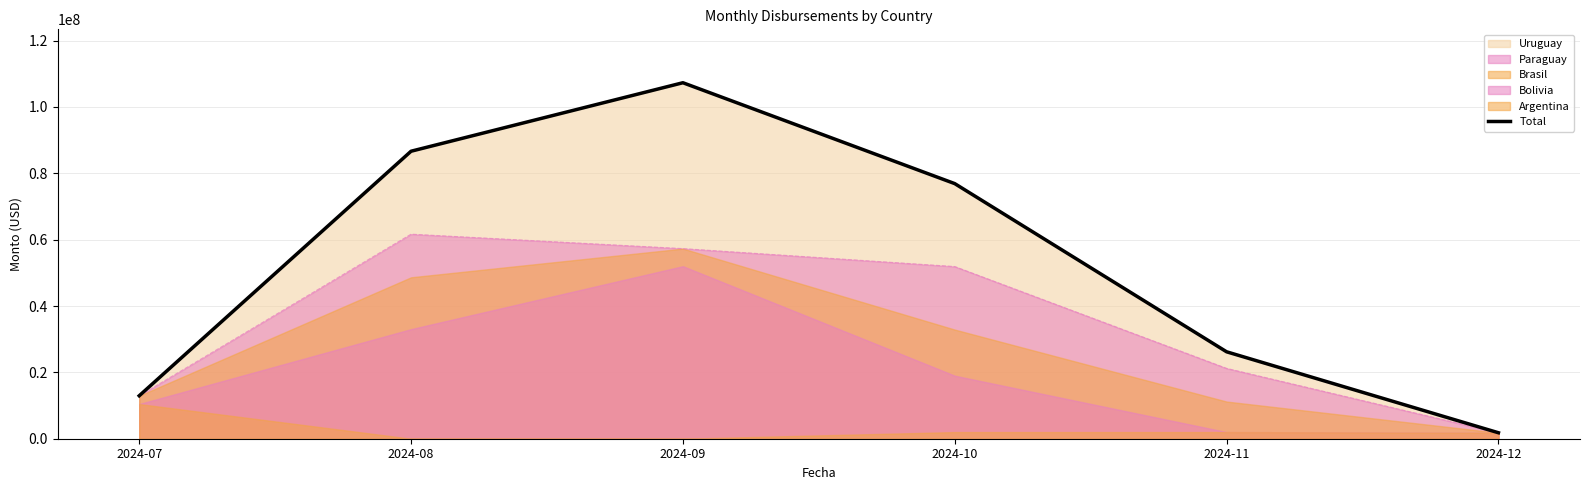

How many lines are shown in the chart?

1